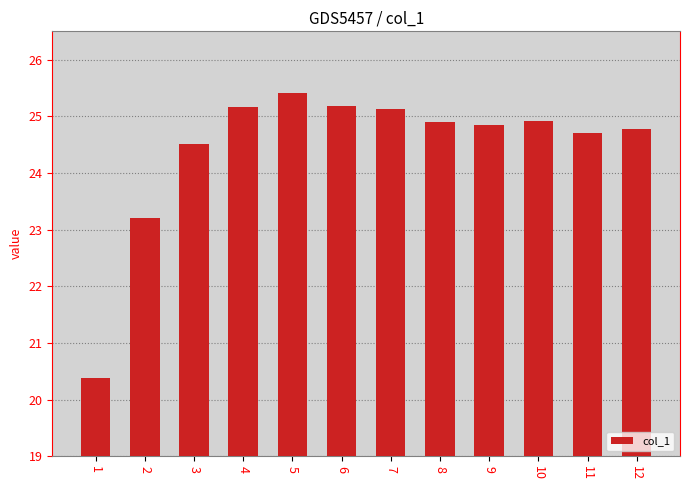

How many values are below 24?

2